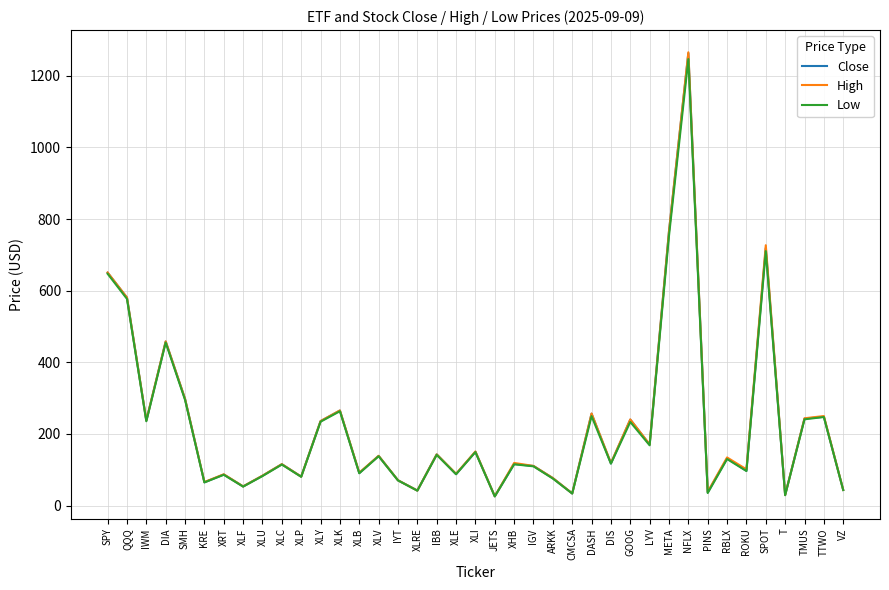

Which series has the largest range (max minus min)?

High